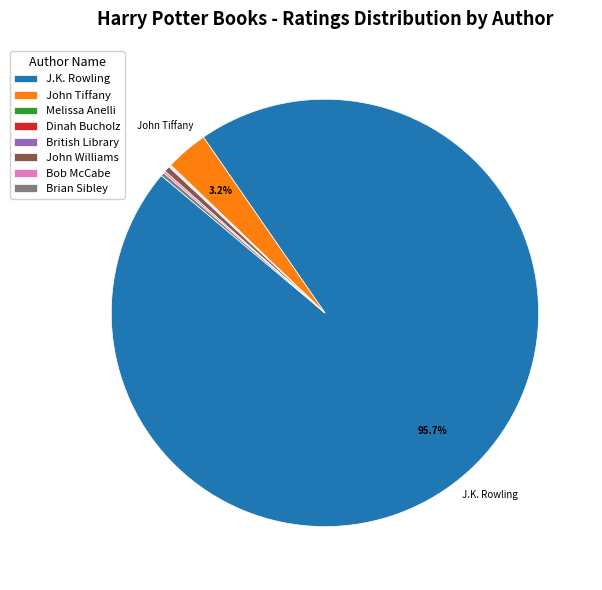

Which category accounts for the majority?

J.K. Rowling